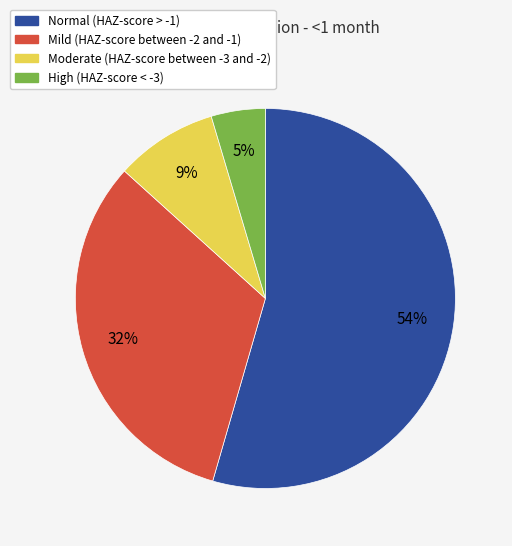

Which slice is the largest?

Normal (HAZ-score > -1)